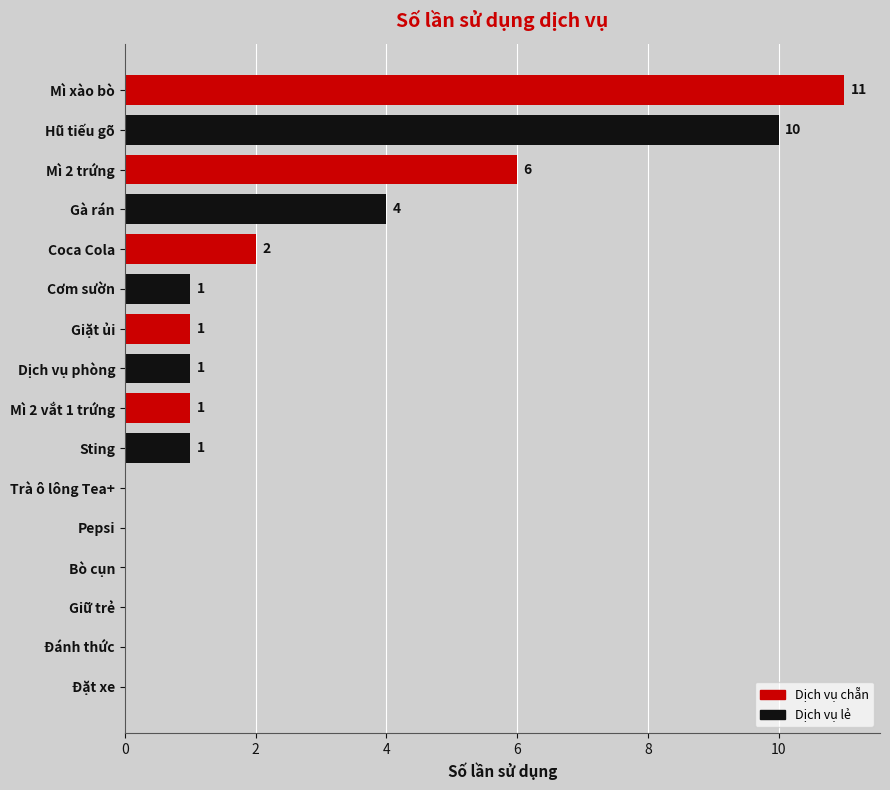

The value at Pepsi is 7. True or false?

False